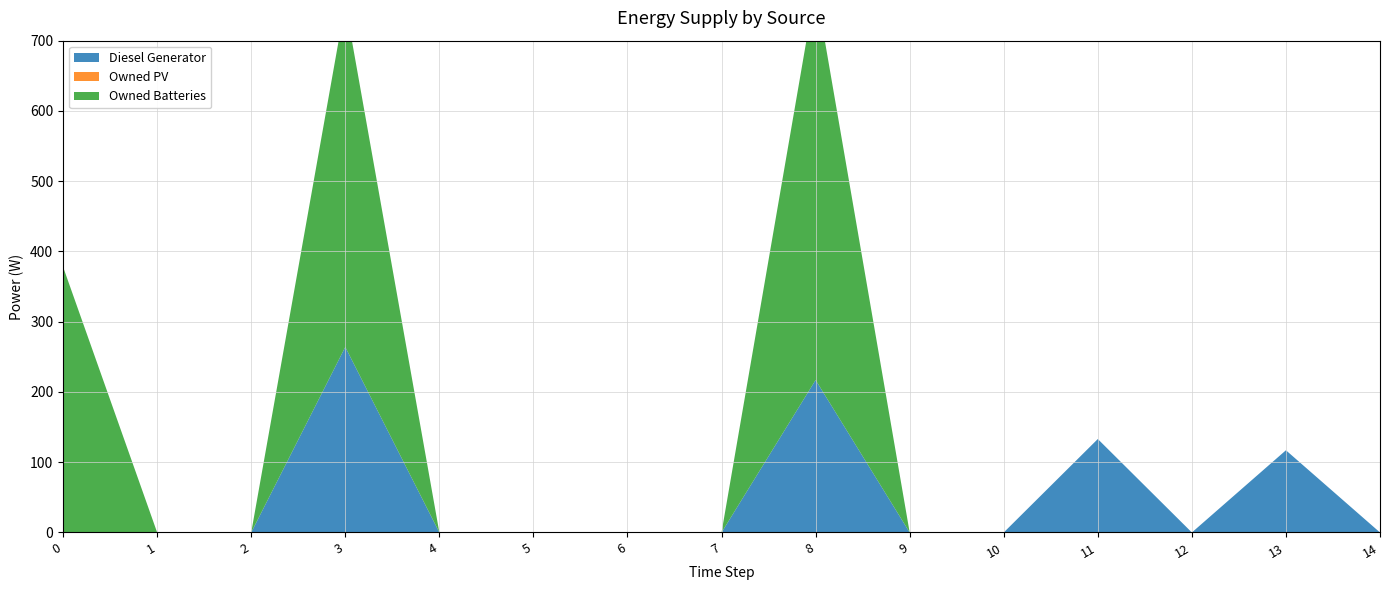

Rank the series by their maximum value, from lowest to highest.

Owned PV, Diesel Generator, Owned Batteries